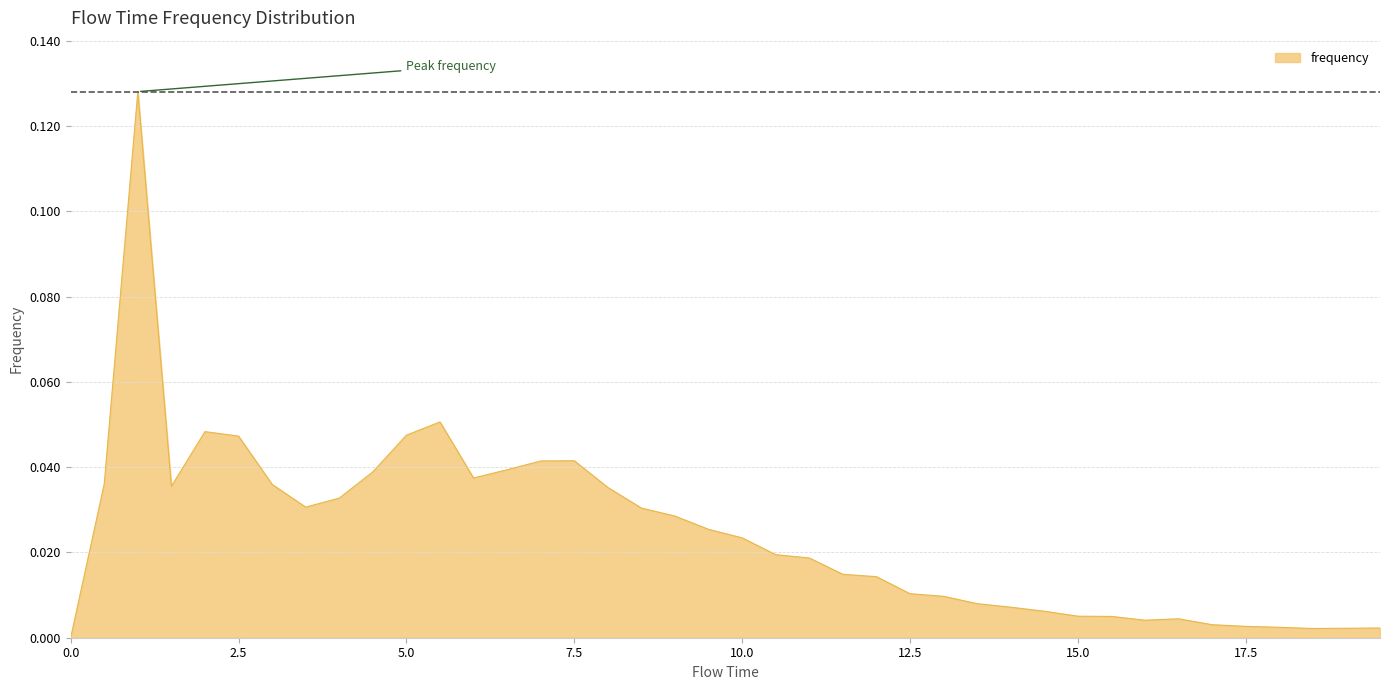

How many positive values are there?

39